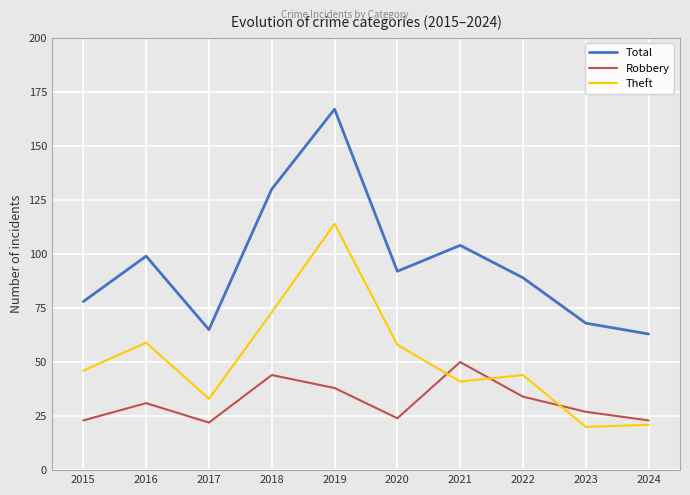

The Robbery series shows 12 at 2023. True or false?

False